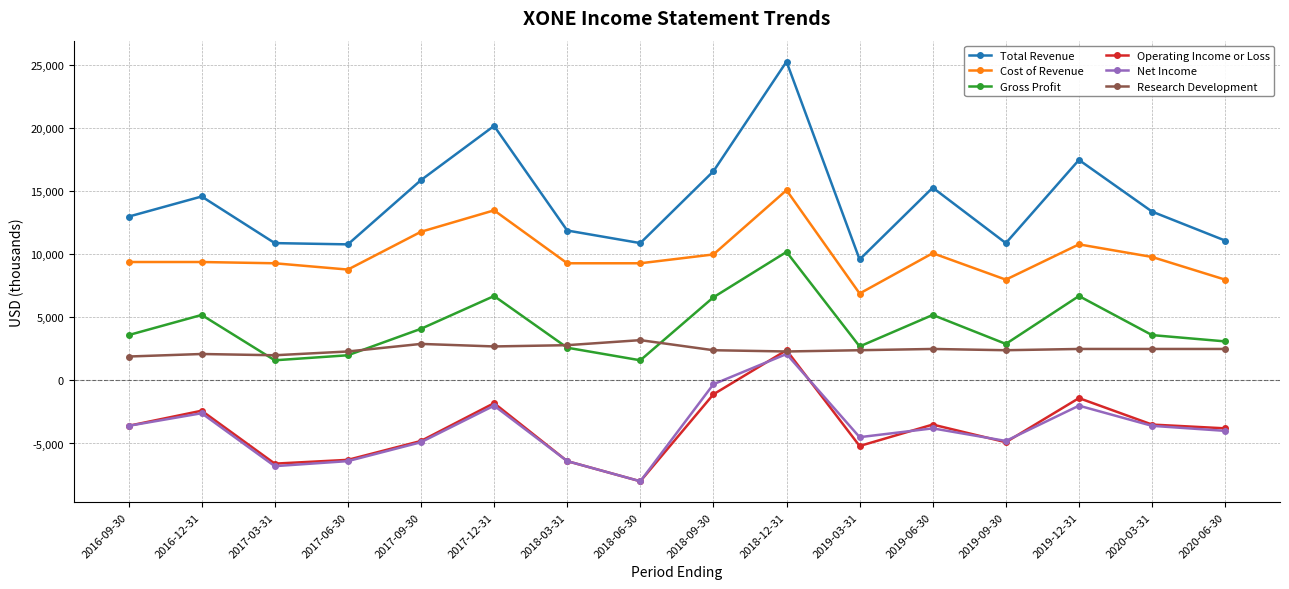

What are all the series names shown in the legend?

Total Revenue, Cost of Revenue, Gross Profit, Operating Income or Loss, Net Income, Research Development